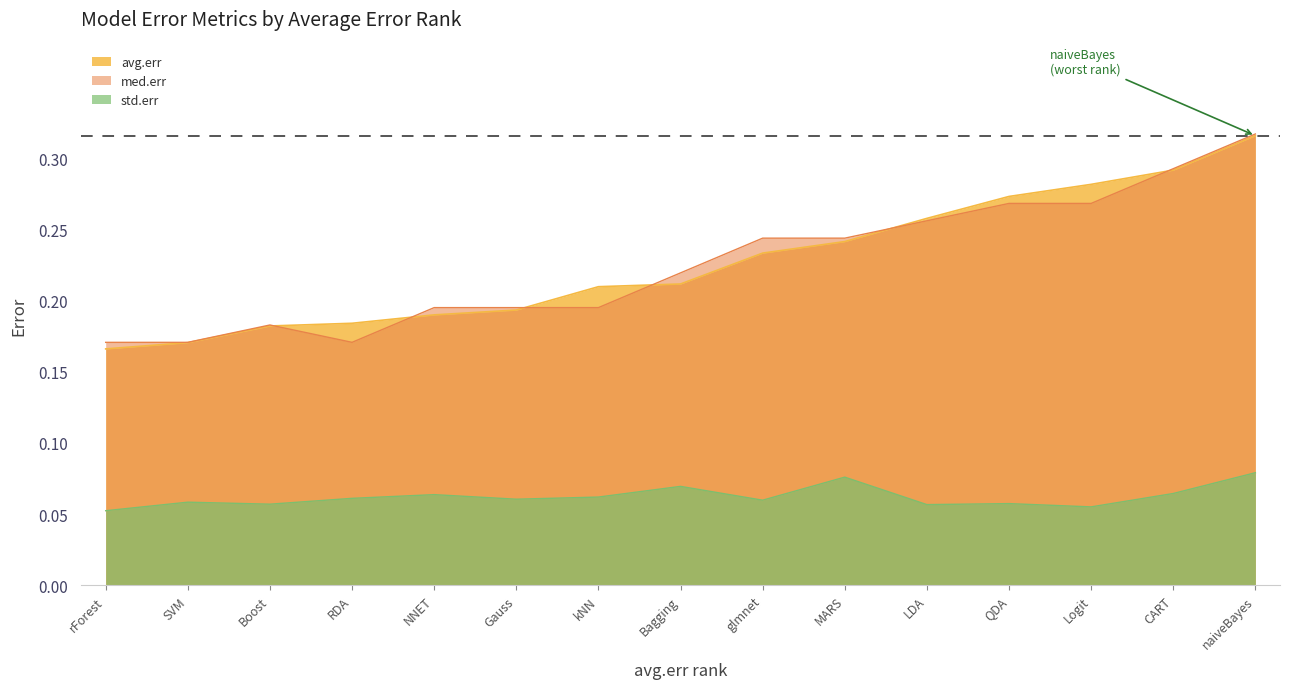

The med.err series shows 0.2 at Bagging. True or false?

True